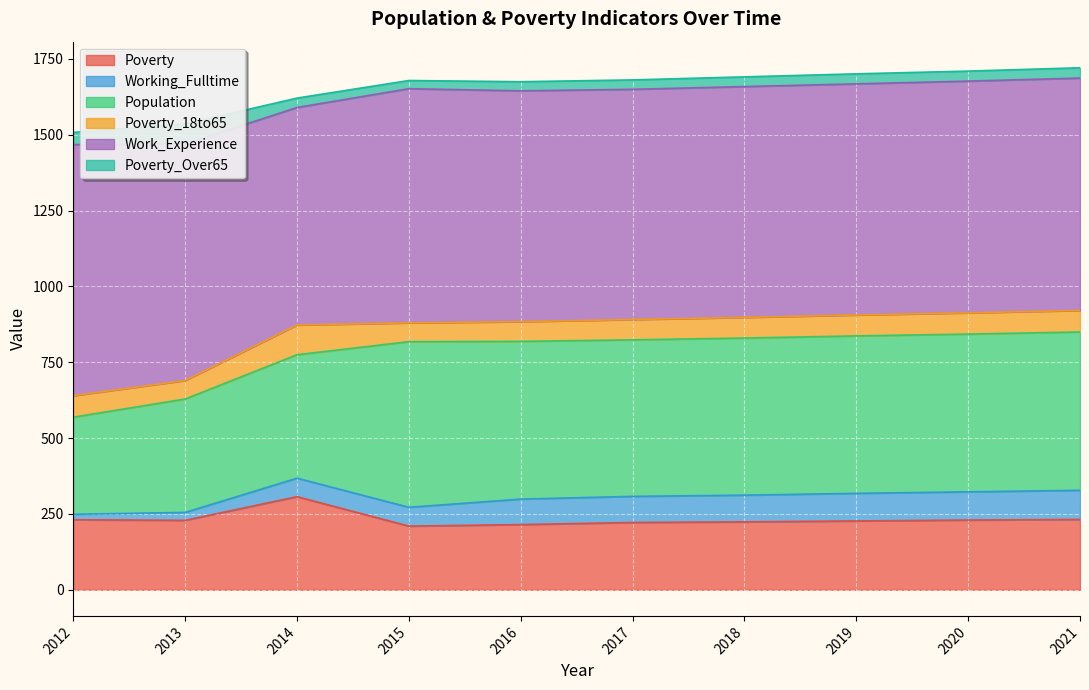

What is the value of the Poverty_18to65 point at the 9th from the left?

70